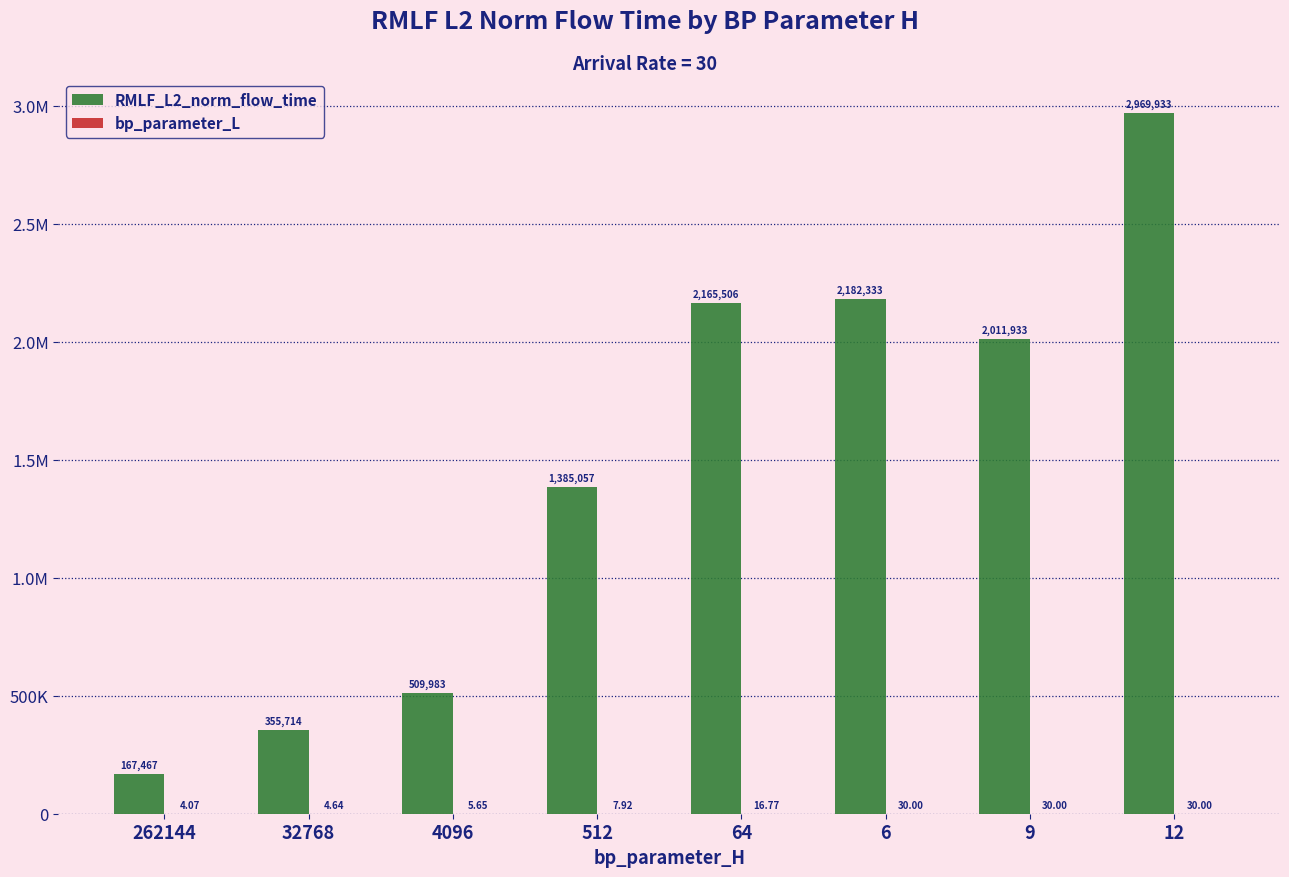

Are the bars grouped side by side (vs. stacked)?

Yes